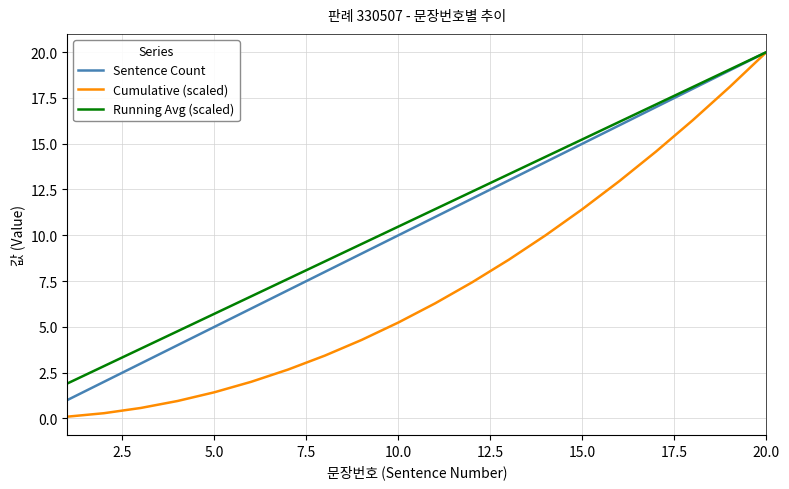

What is the average value of the Sentence Count series?

10.5